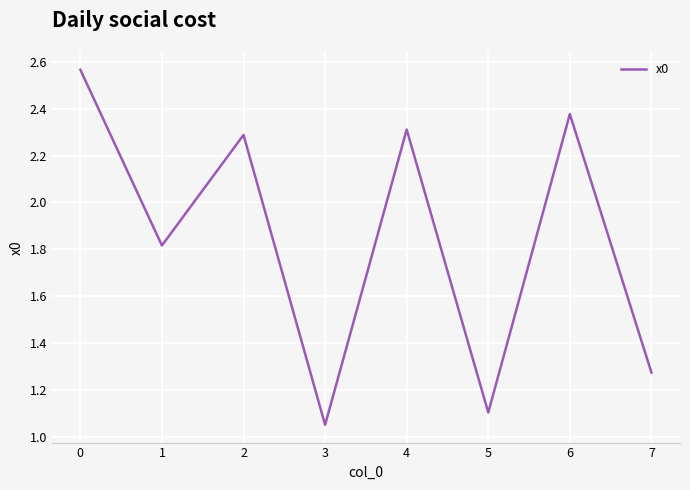

What is the sum of all values?

14.8